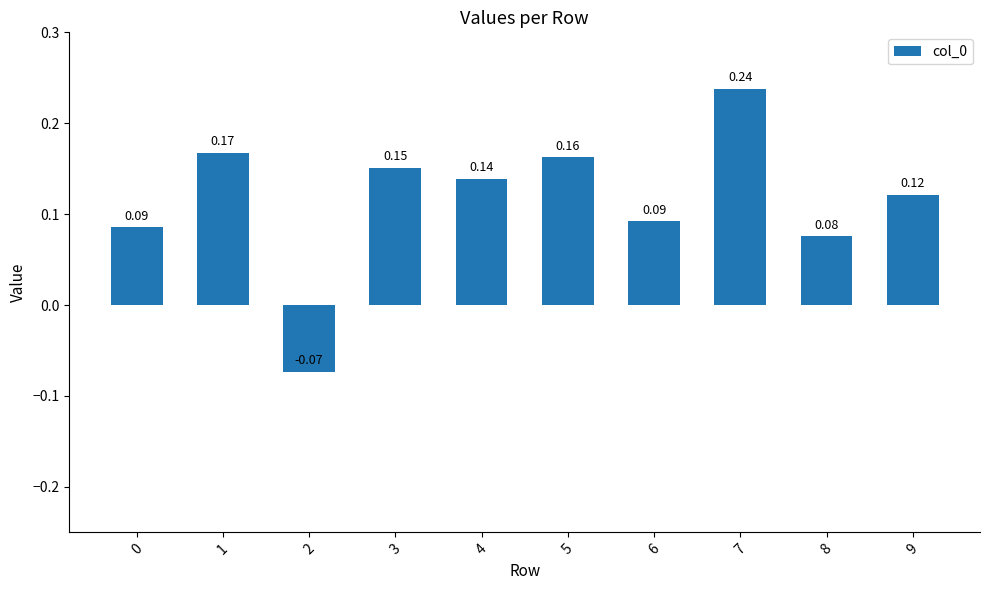

What is the sum of the values at 7 and 4?

0.4